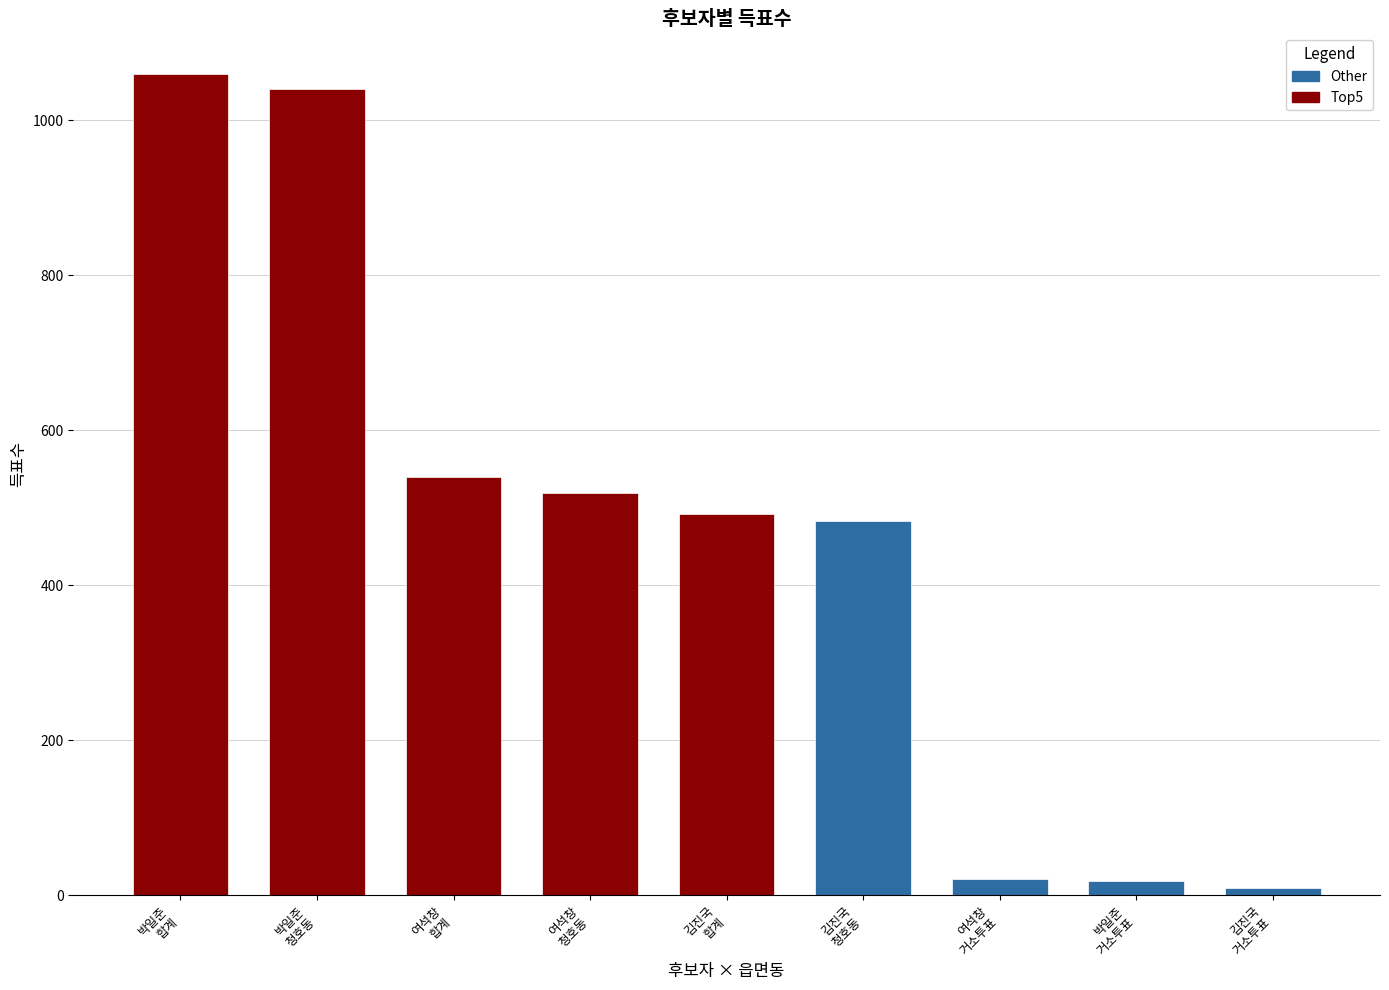

What is the label of the 1st bar from the left?

박일준
합계